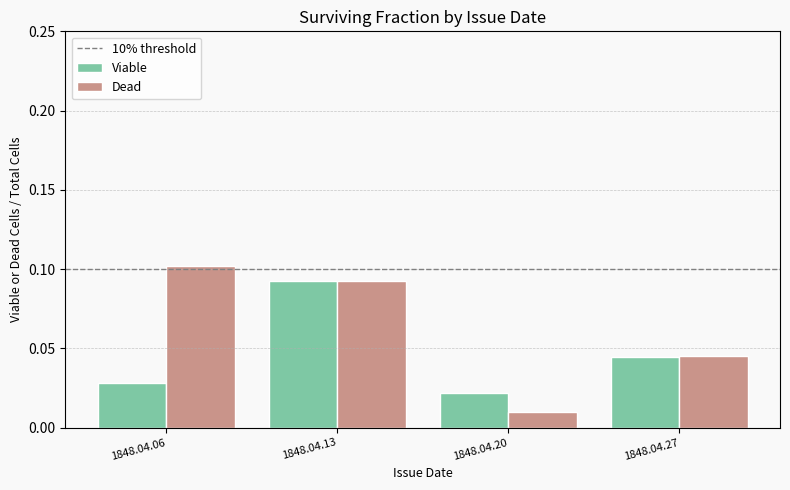

How many groups of bars are there?

4